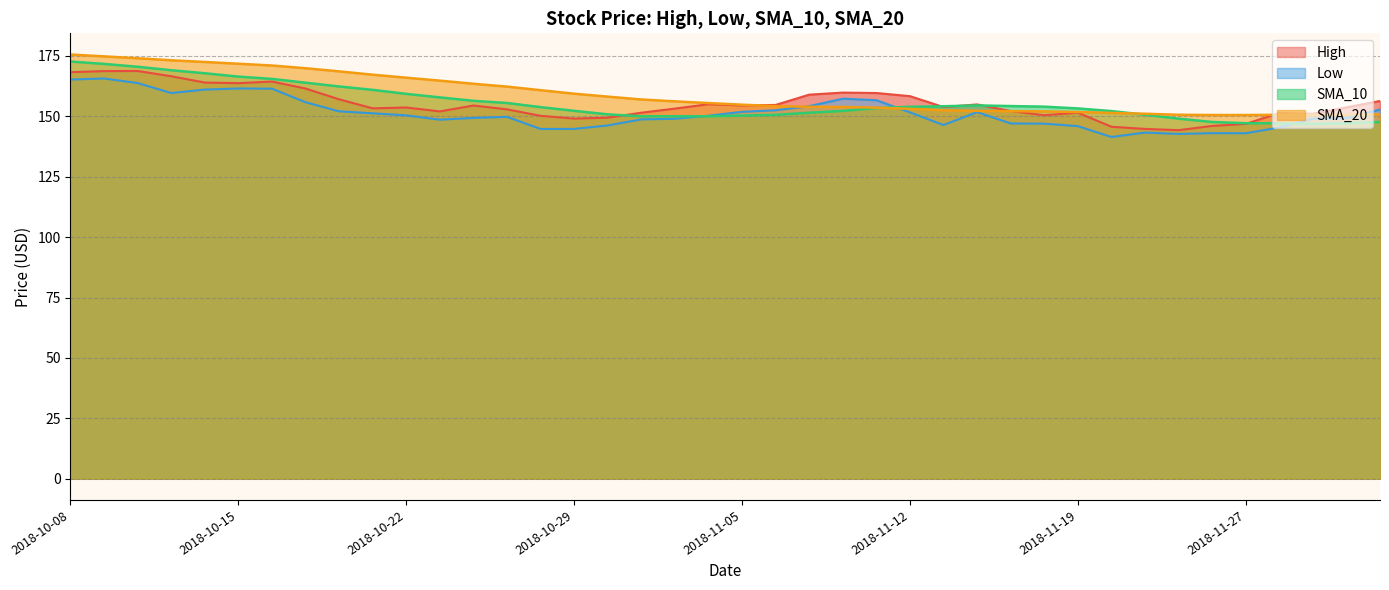

True or false: SMA_10 has a value of 149.1 at 2018-11-23.

True